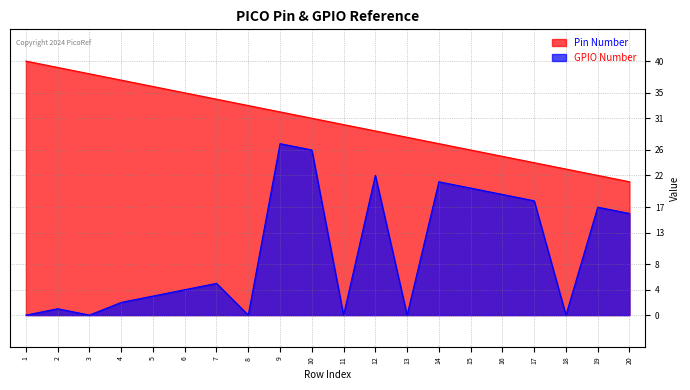

Where is GPIO Number nearest to the value 13?

20